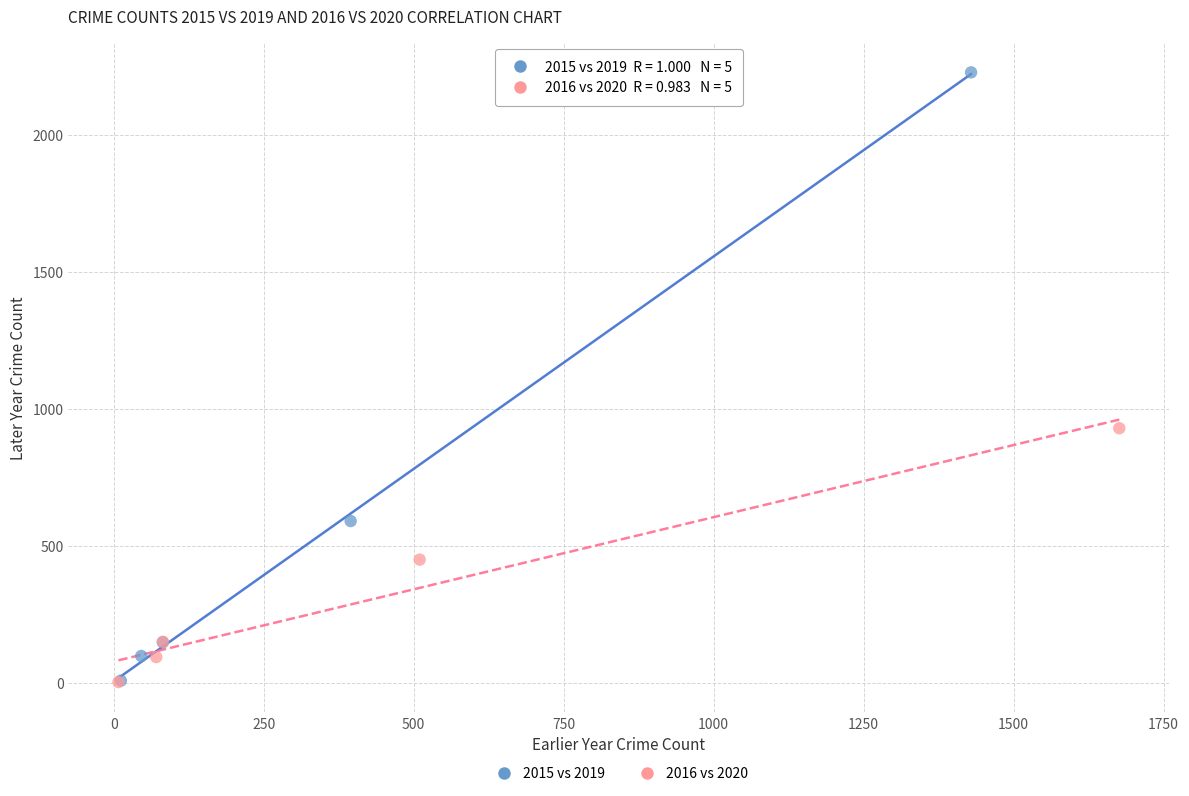

Which series has the widest spread of Y values?

2015 vs 2019